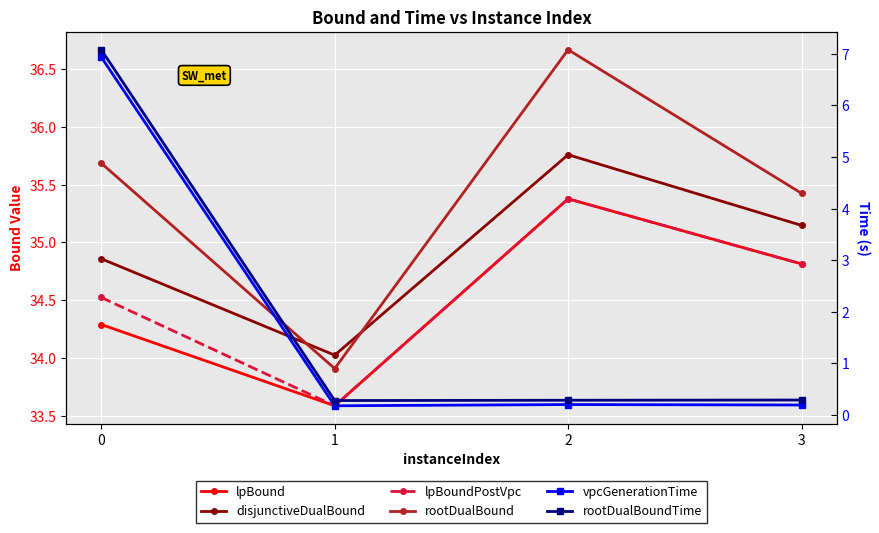

List the series in order of their peak value, highest first.

rootDualBound, disjunctiveDualBound, lpBound, lpBoundPostVpc, rootDualBoundTime, vpcGenerationTime